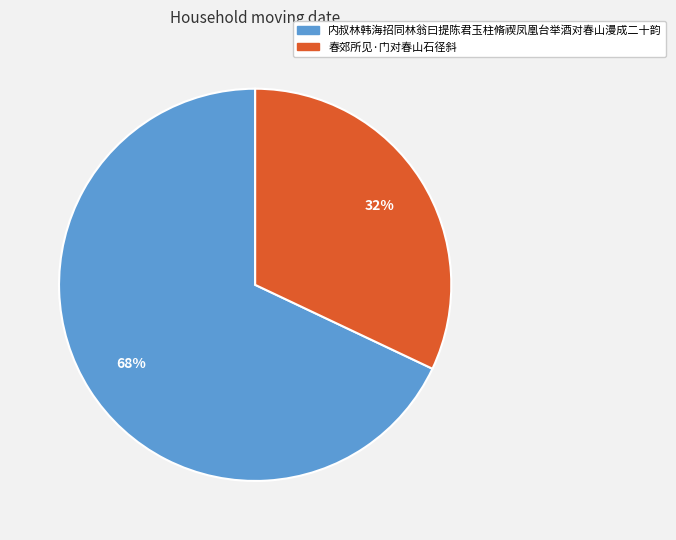

To the nearest percent, what is the combined percentage of 春郊所见·门对春山石径斜 and 内叔林韩海招同林翁曰提陈君玉柱脩禊凤凰台举酒对春山漫成二十韵?

100%